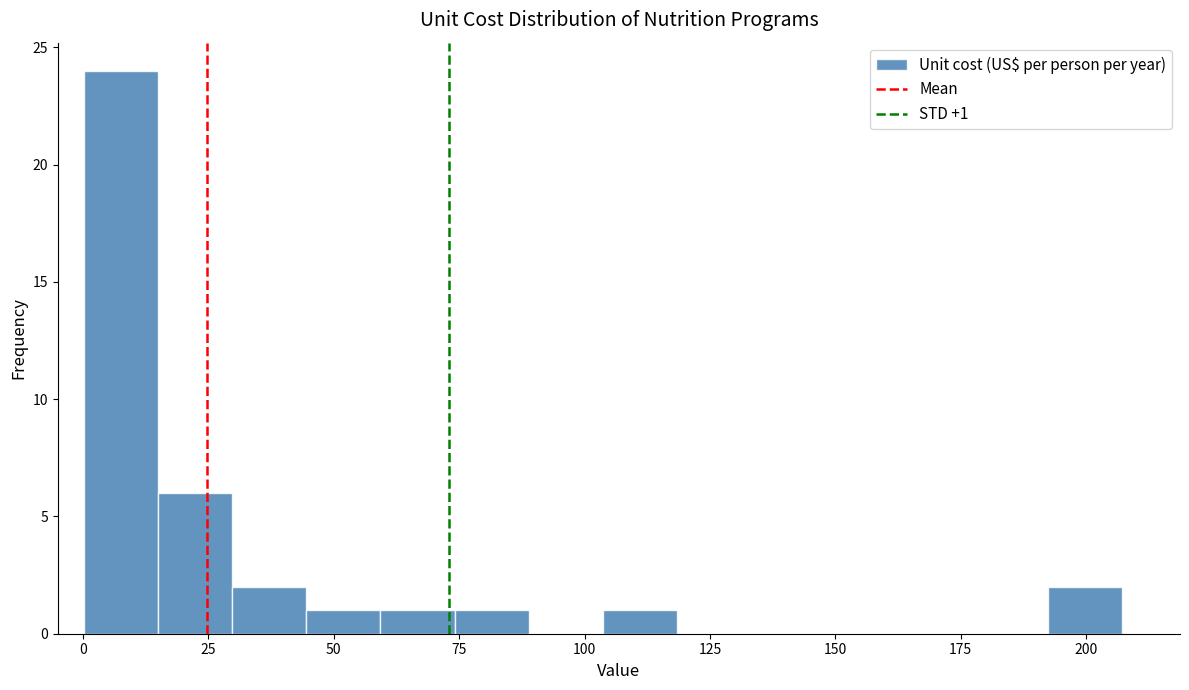

Read against the x-axis, roughly where is the centre of the tallest bar?

10